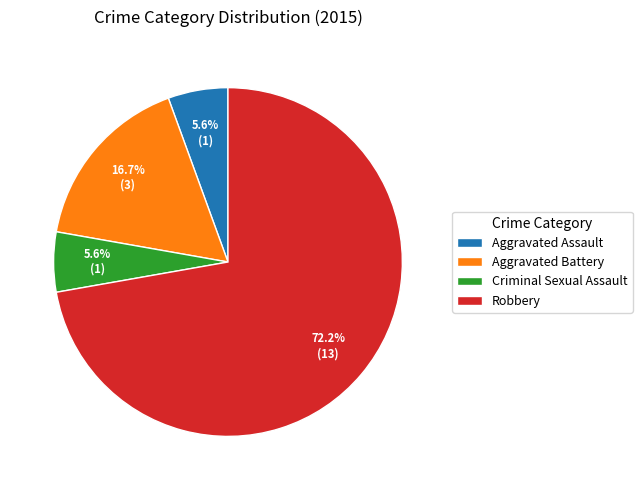

How many slices are in this pie chart?

4